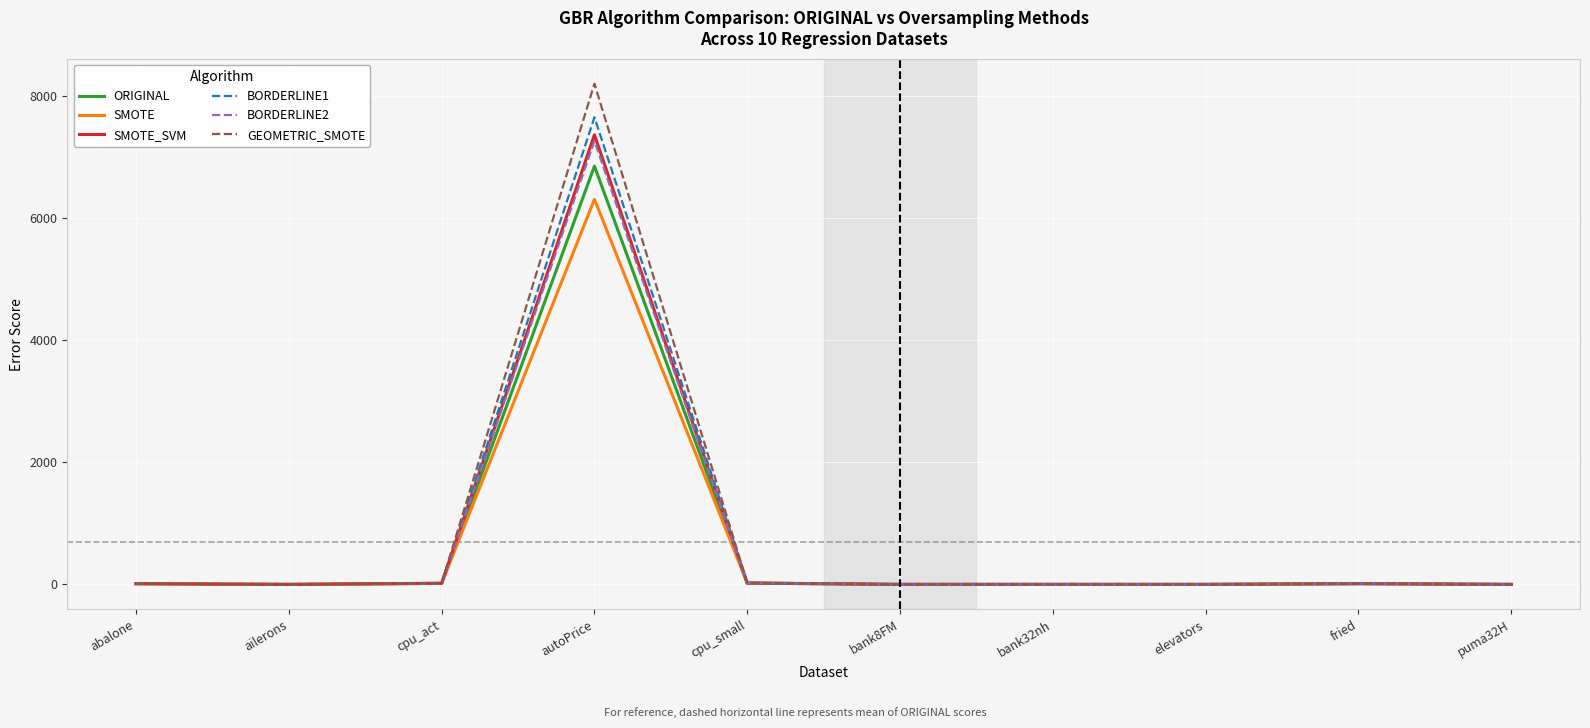

Which series has the widest spread of values?

GEOMETRIC_SMOTE